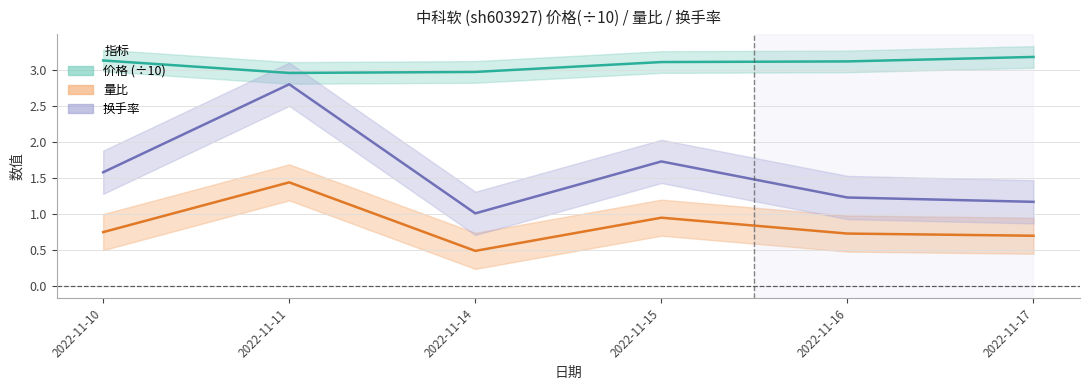

Reading left to right, what are all the values shown in this chart?

价格: 2022-11-10=3.1	2022-11-11=3.0	2022-11-14=3.0	2022-11-15=3.1	2022-11-16=3.1	2022-11-17=3.2
量比: 2022-11-10=0.8	2022-11-11=1.4	2022-11-14=0.5	2022-11-15=0.9	2022-11-16=0.7	2022-11-17=0.7
换手率: 2022-11-10=1.6	2022-11-11=2.8	2022-11-14=1.0	2022-11-15=1.7	2022-11-16=1.2	2022-11-17=1.2